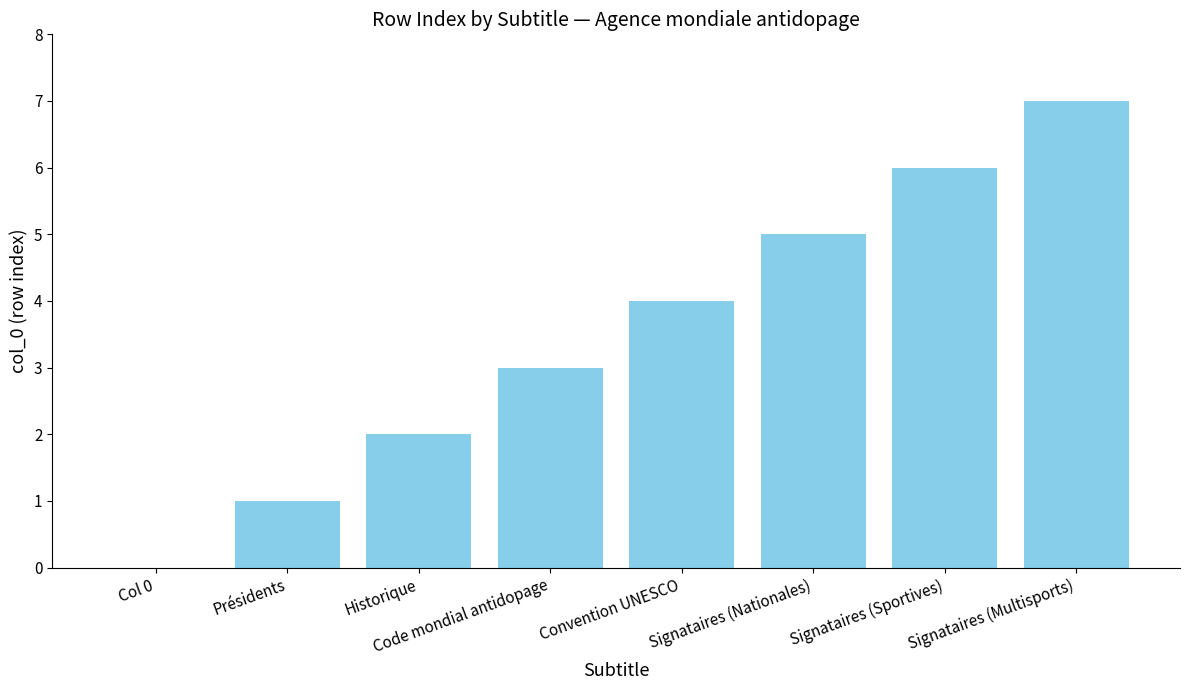

What is the change in value from Col 0 to Historique?

+2